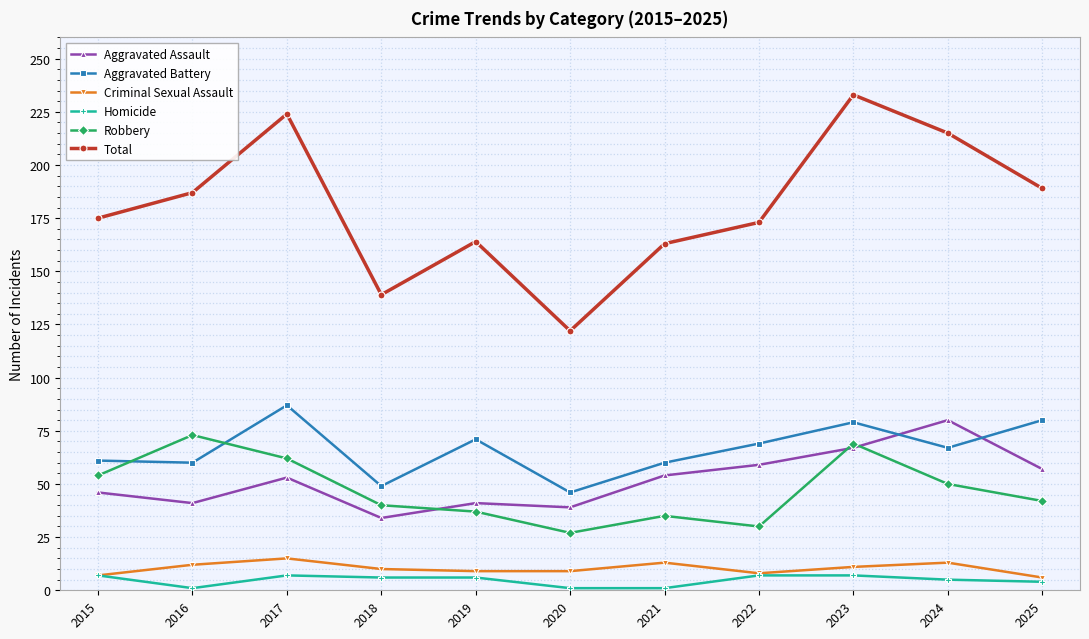

At which category does Robbery reach its first local peak?

2016